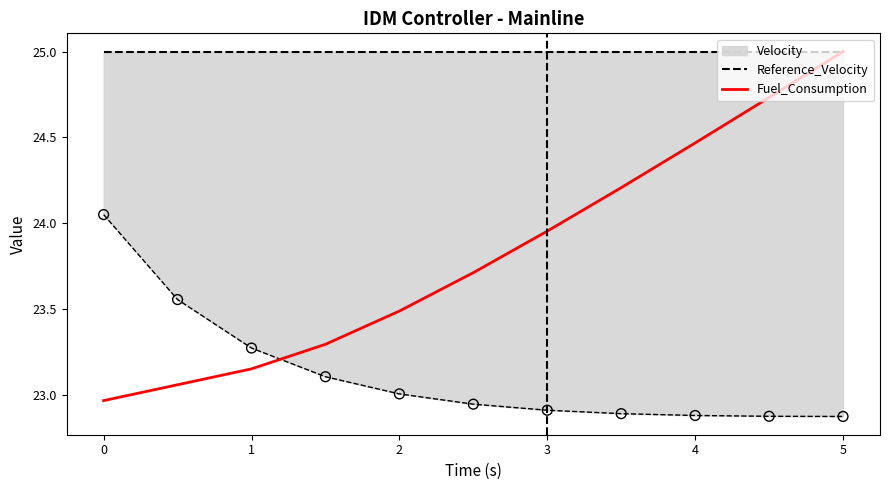

Which series has the largest Y range (max minus min)?

Fuel_Consumption